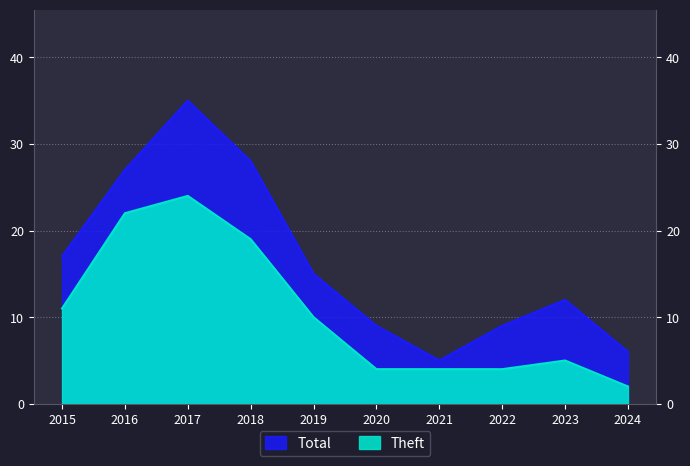

What is the difference between the highest and lowest values at 2023?

7